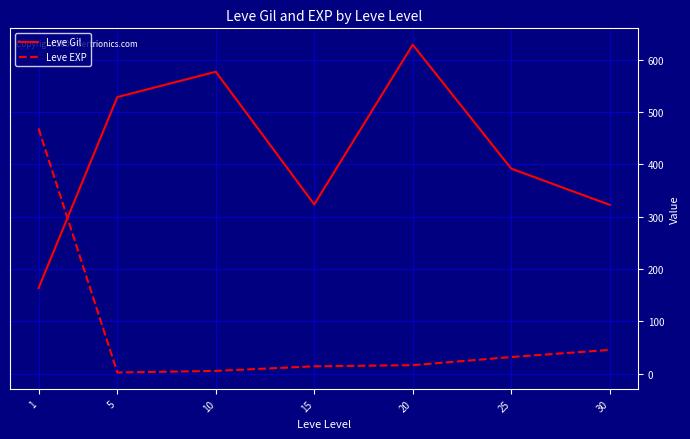

Where do Leve EXP and Leve Gil first cross each other?

1 and 5